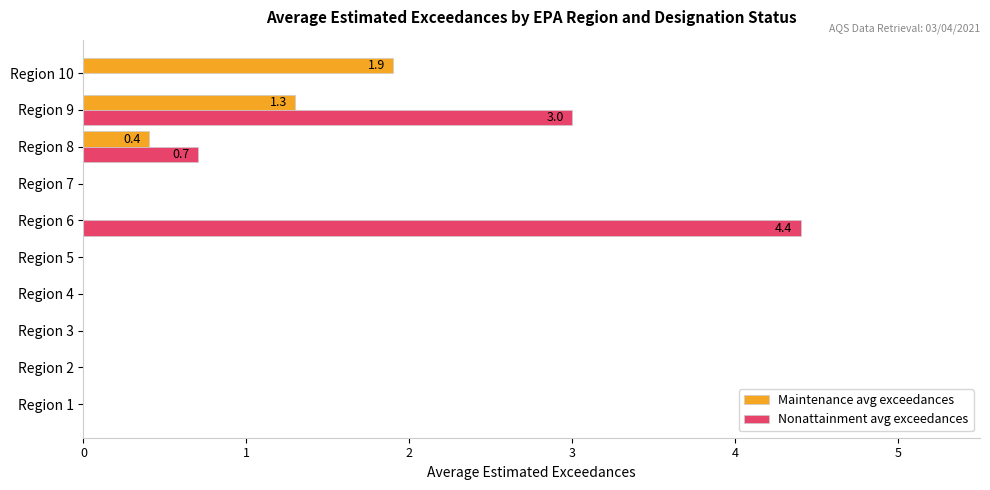

What is the total value across all series at Region 8?

1.1